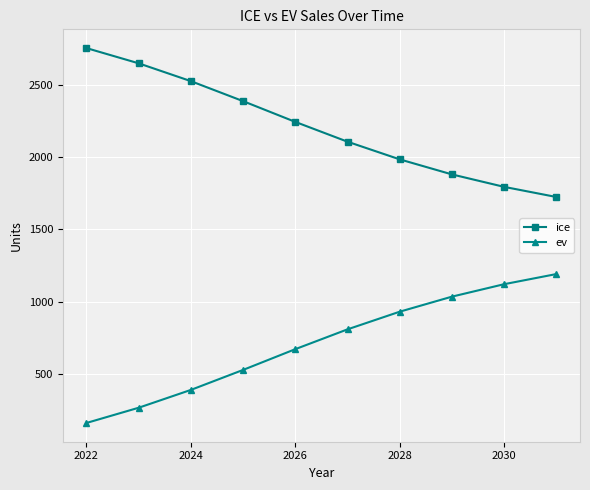

True or false: ice and ev cross at least once.

False